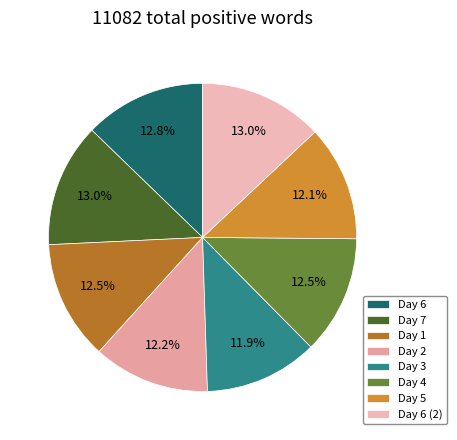

How many segments does this pie chart have?

8